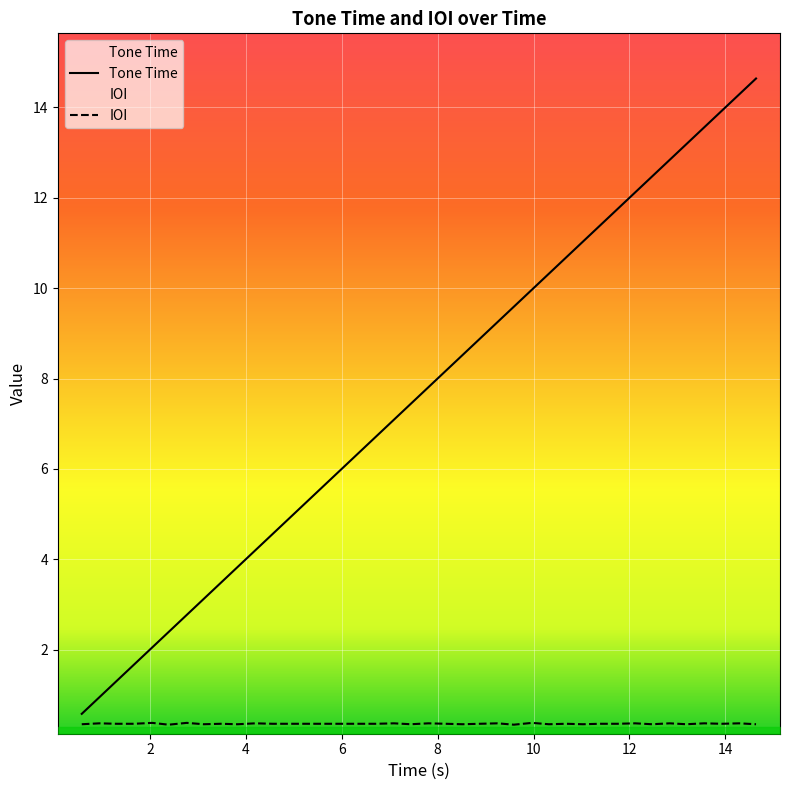

The Tone Time series shows 2.5 at 8.88. True or false?

False